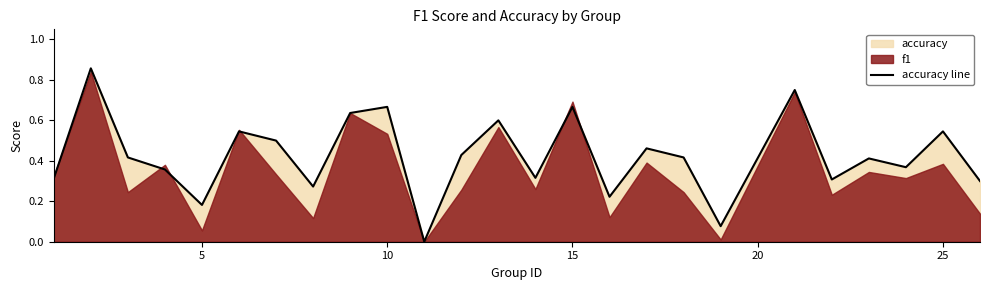

What is the change in value from 15 to 14?

+0.3